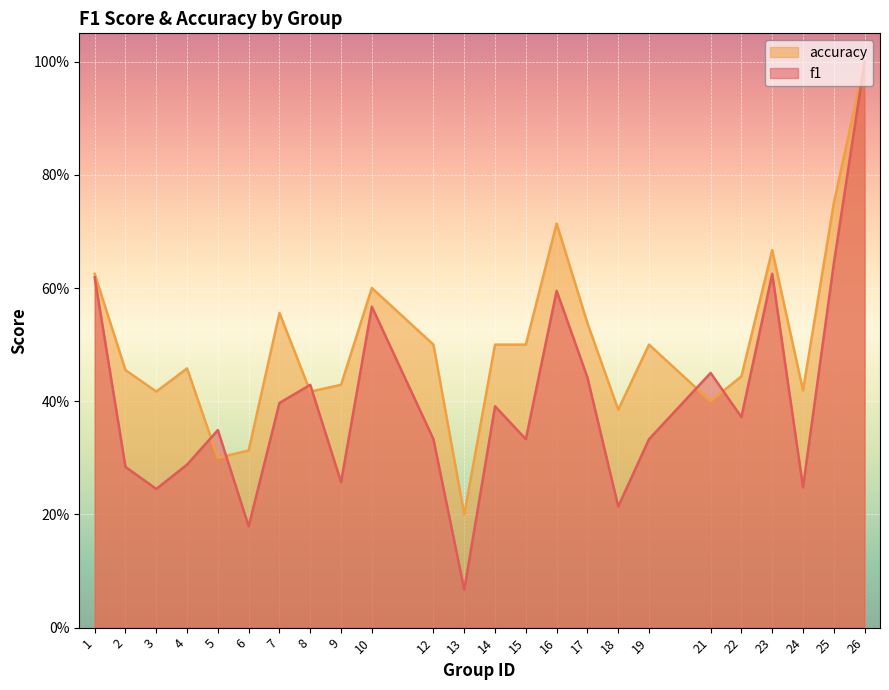

Rank the categories by f1 value from lowest to highest.

13, 6, 18, 3, 24, 9, 2, 4, 12, 15, 19, 5, 22, 14, 7, 8, 17, 21, 10, 16, 1, 23, 25, 26